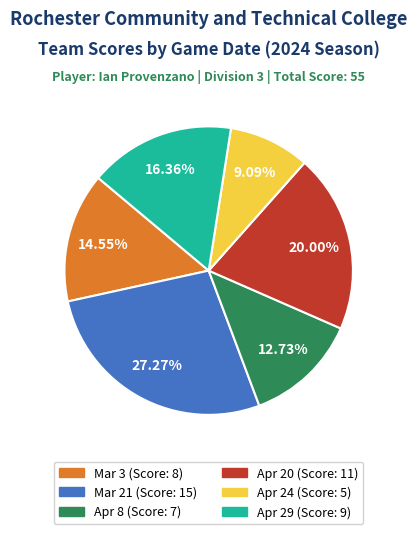

What is the total percentage of Apr 29 and Mar 3?

30.9%